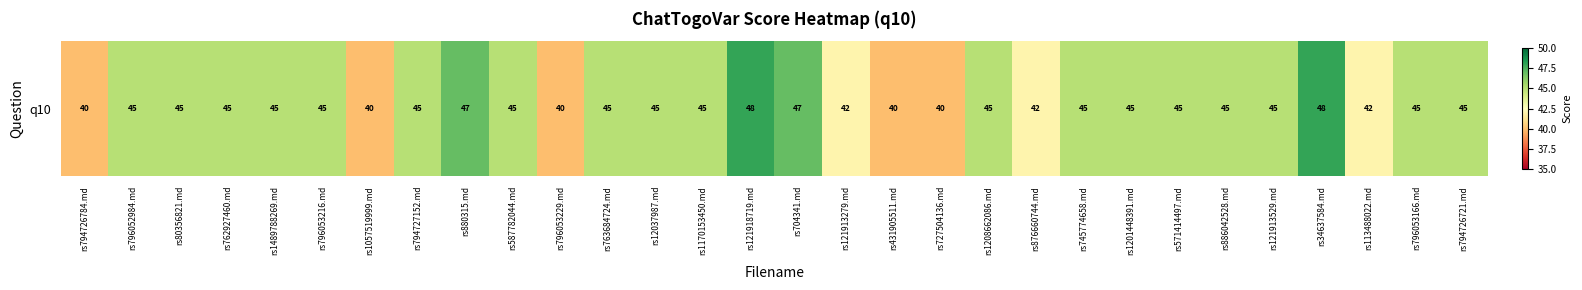

True or false: the data shows 23 at rs876660744.md.

False